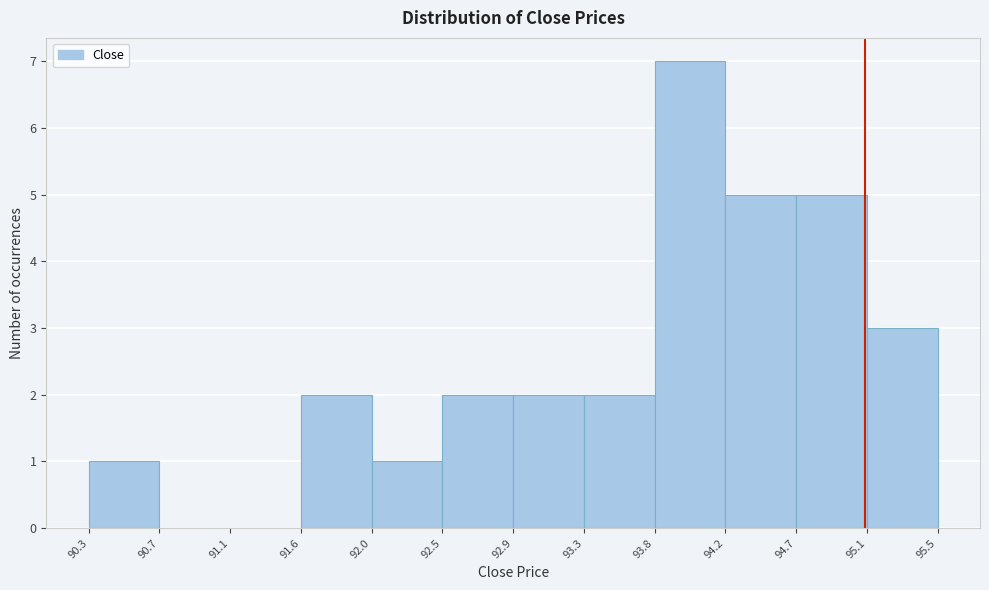

Which range on the x-axis has the tallest bar?

93.8 to 94.2